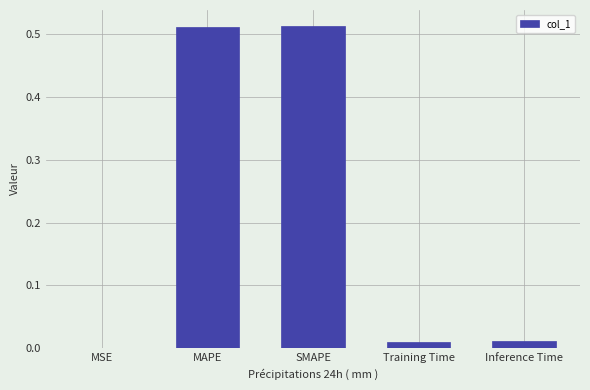

Are the bars horizontal?

No